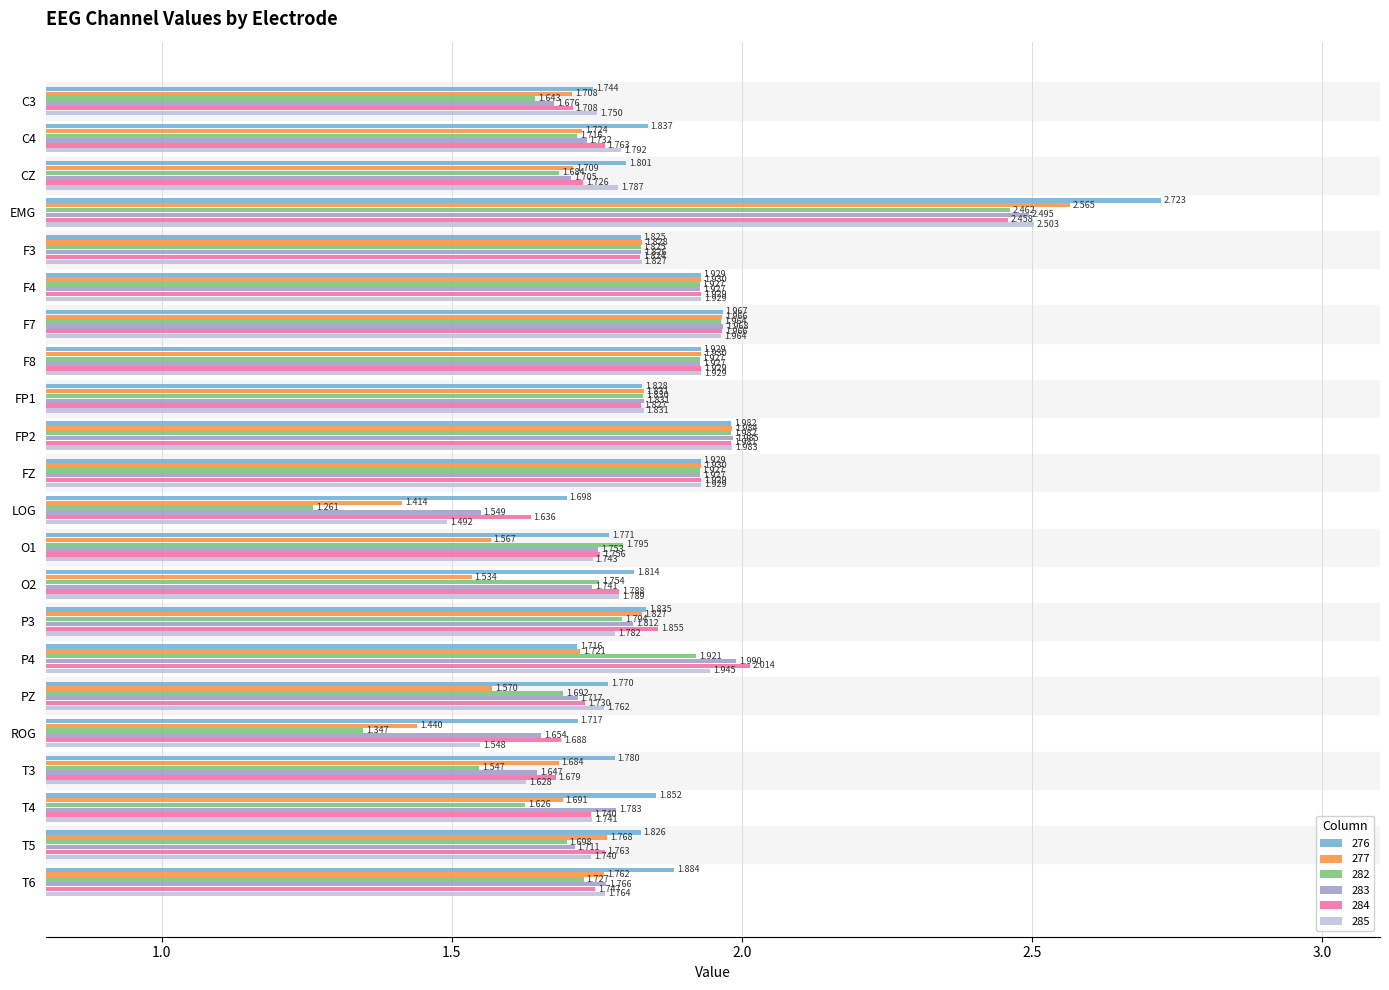

The 277 series shows 2.3 at PZ. True or false?

False